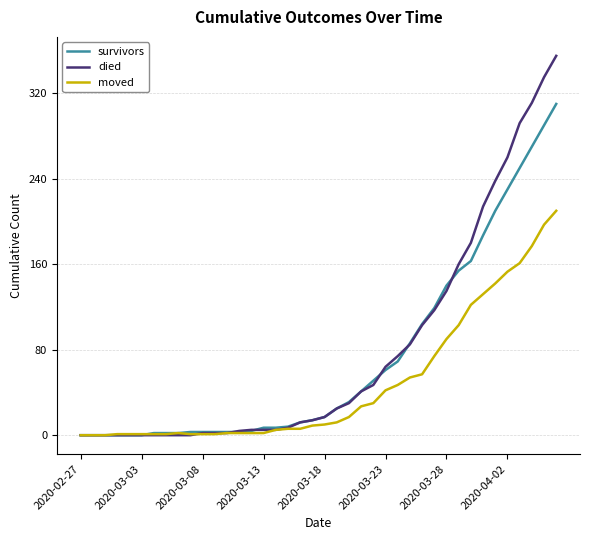

Which series has the widest spread of values?

died